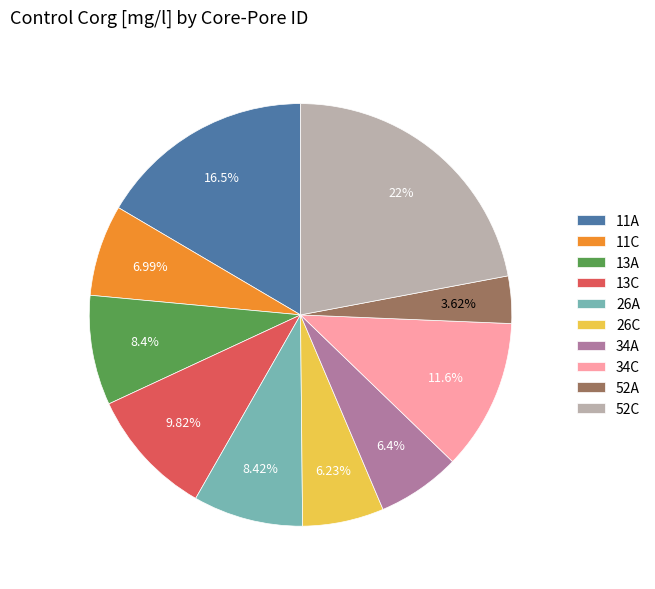

To the nearest percent, what portion does 34A represent?

6%